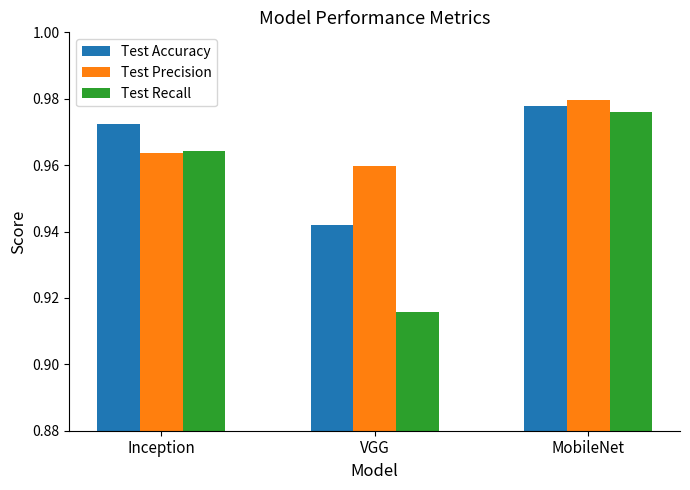

At which category is the sum across all series the highest?

MobileNet